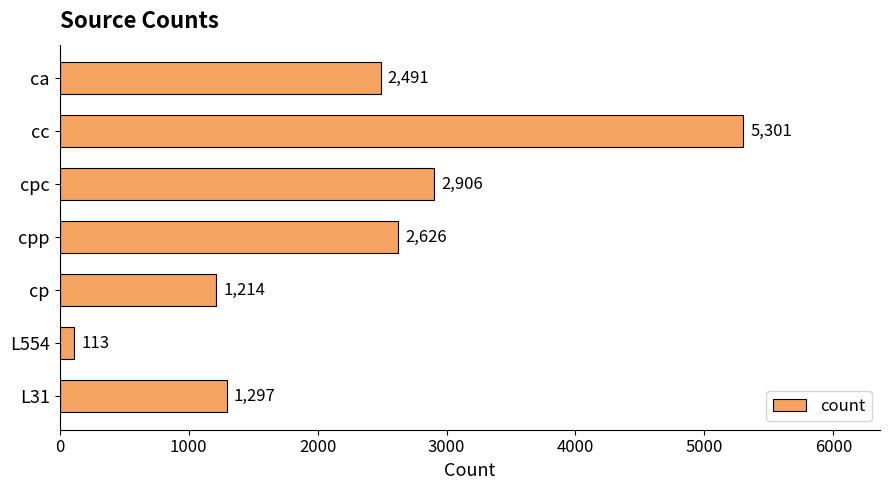

Rank the categories by value from highest to lowest.

cc, cpc, cpp, ca, L31, cp, L554